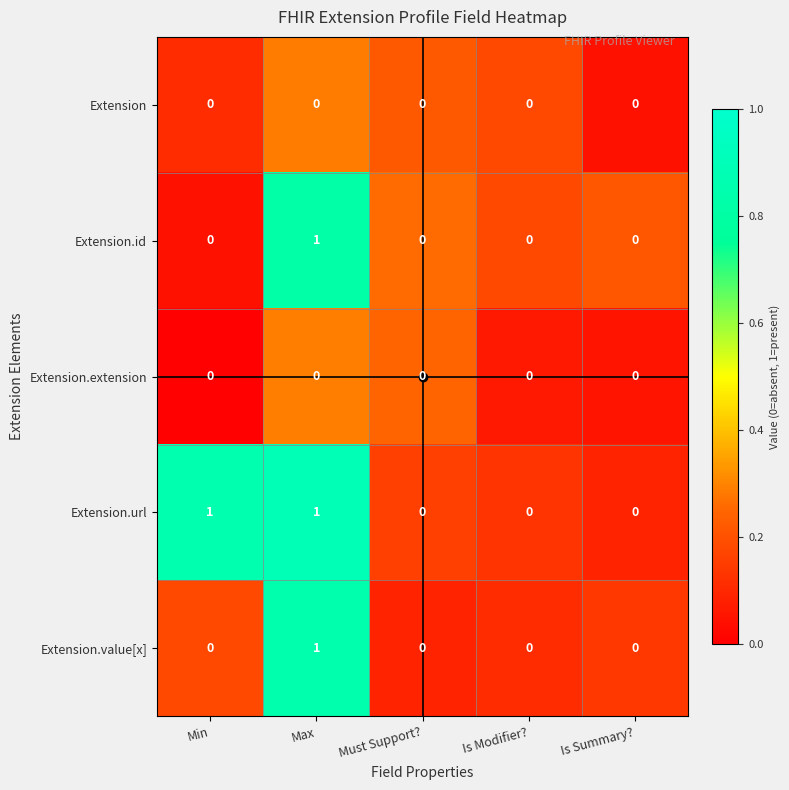

The value of Extension.extension at Is Summary? is 0. True or false?

True